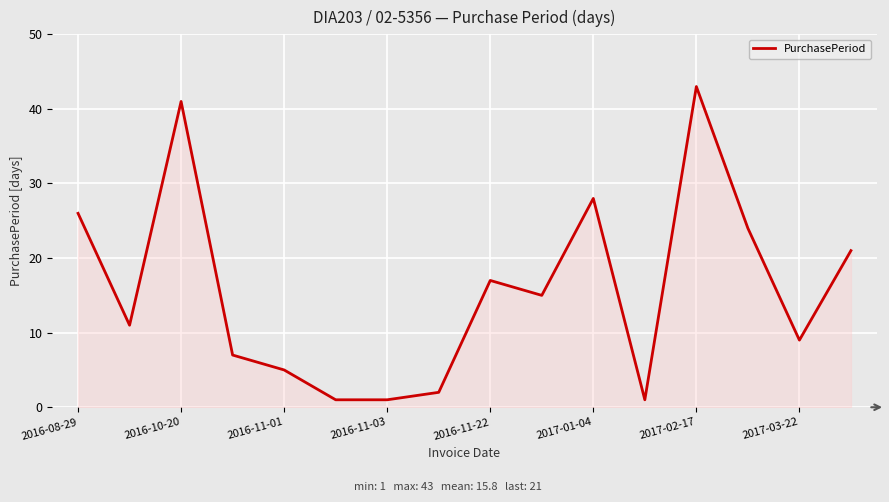

What is the maximum value shown in the chart?

43